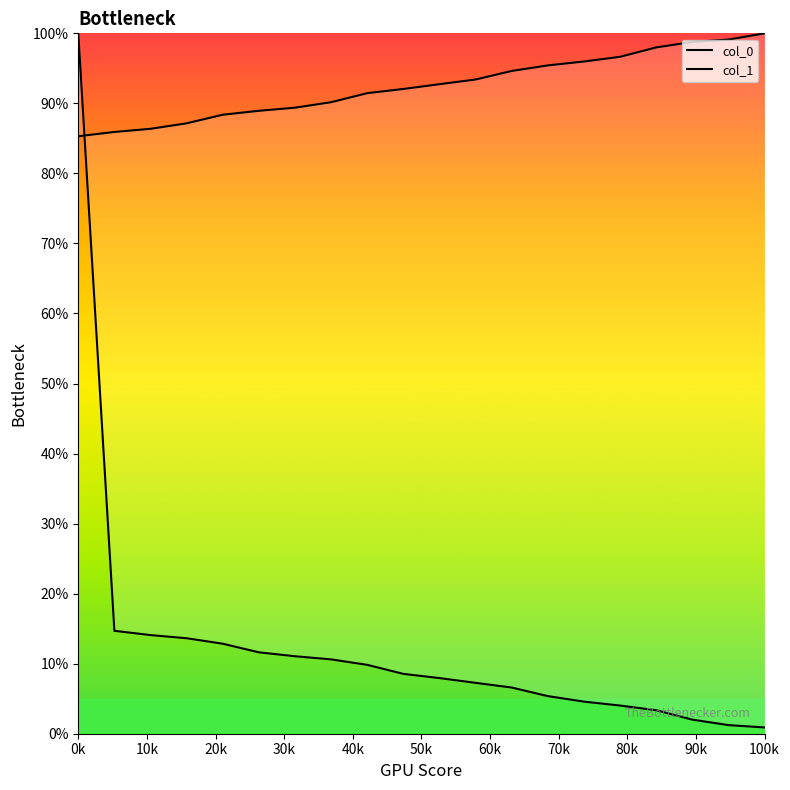

Which category has the highest value across all series?

0k